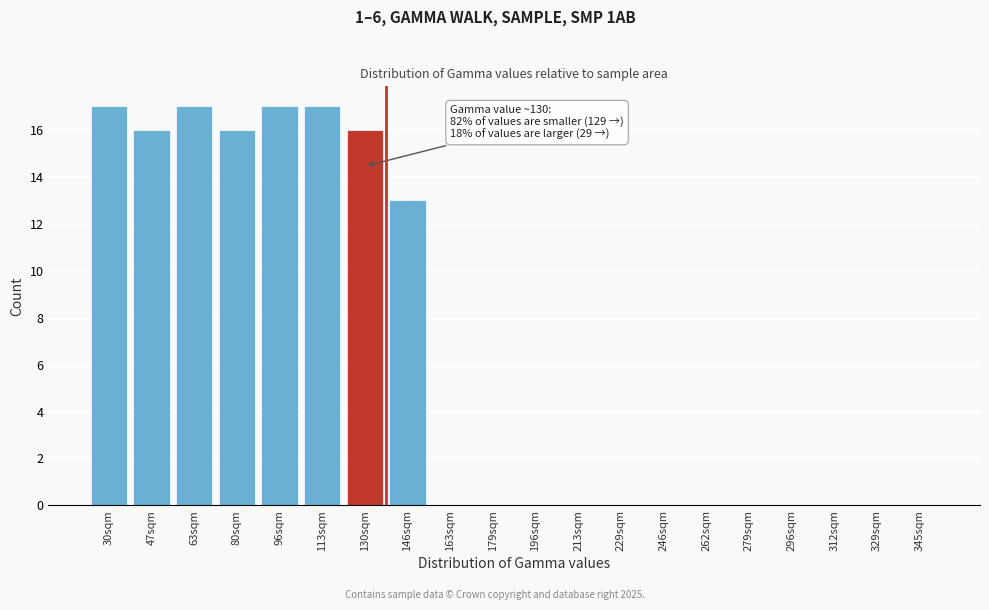

Reading right to left, transcribe all the data shown in this chart.

345sqm=0	329sqm=0	312sqm=0	296sqm=0	279sqm=0	262sqm=0	246sqm=0	229sqm=0	213sqm=0	196sqm=0	179sqm=0	163sqm=0	146sqm=13	130sqm=16	113sqm=17	96sqm=17	80sqm=16	63sqm=17	47sqm=16	30sqm=17